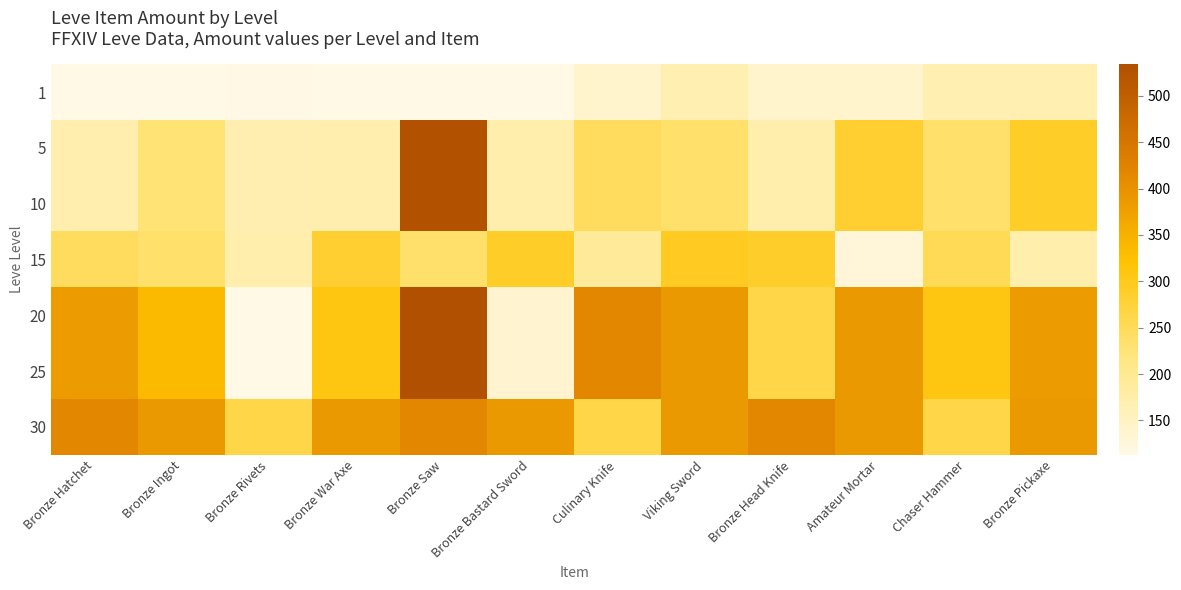

List the series in order of their peak value, lowest first.

1, 15, 30, 5, 10, 20, 25